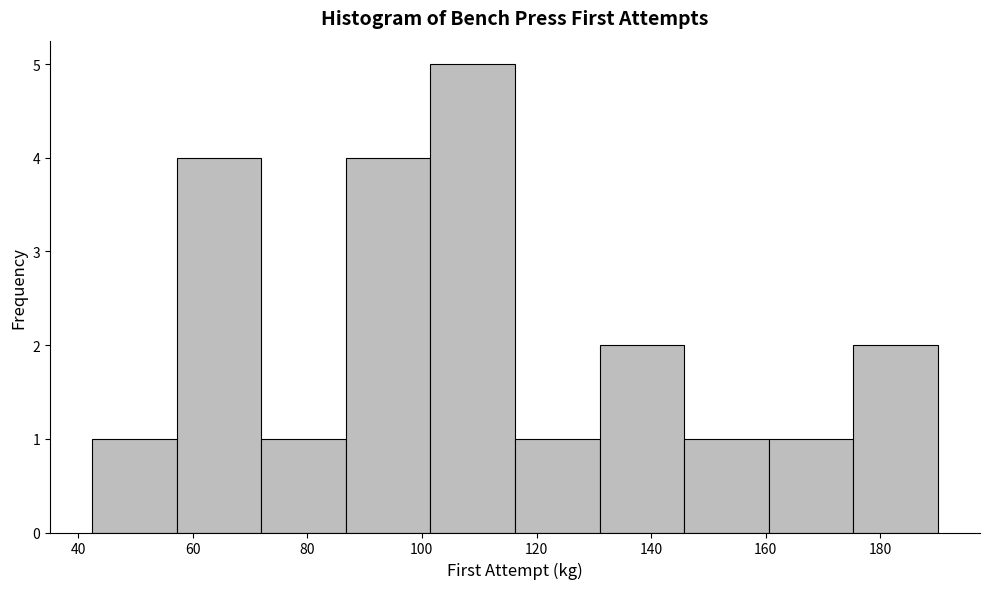

Over which range of the x-axis is the bar tallest?

102 to 116